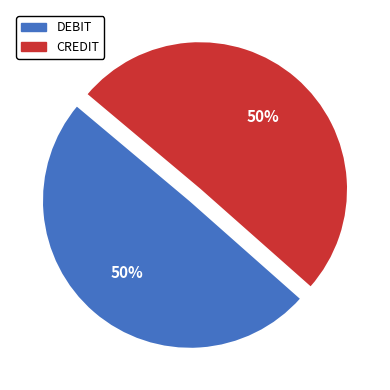

Is the sum of CREDIT and DEBIT greater than half?

Yes